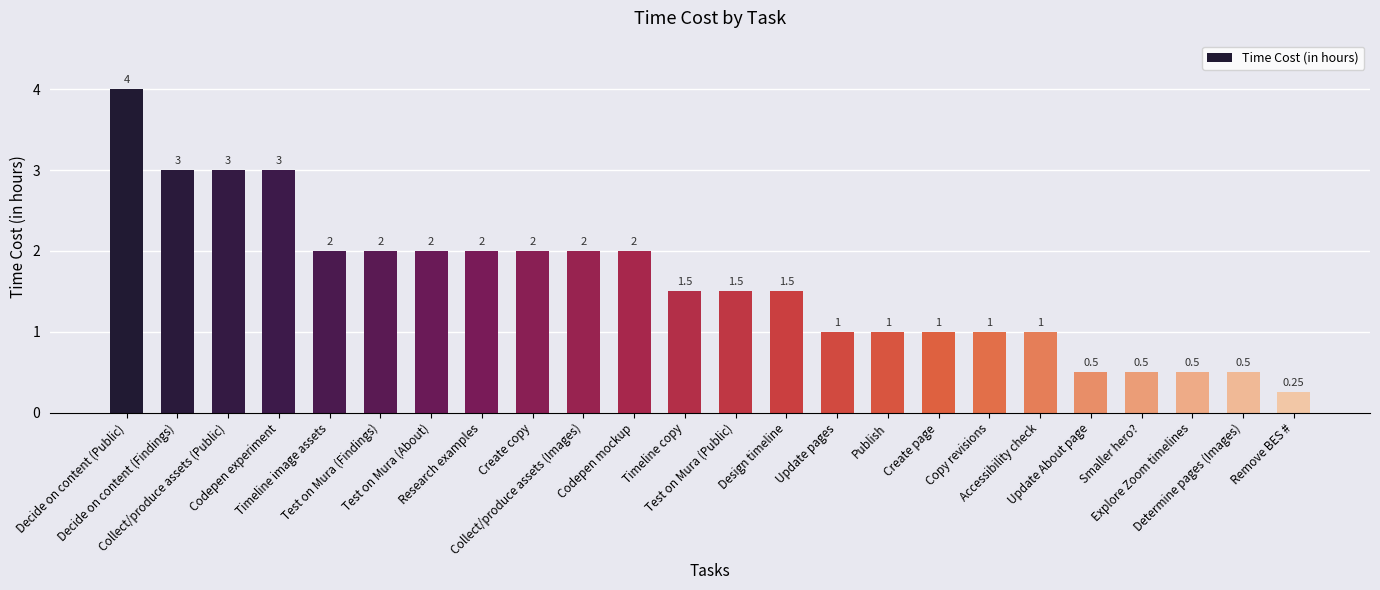

Does the chart contain any negative values?

No